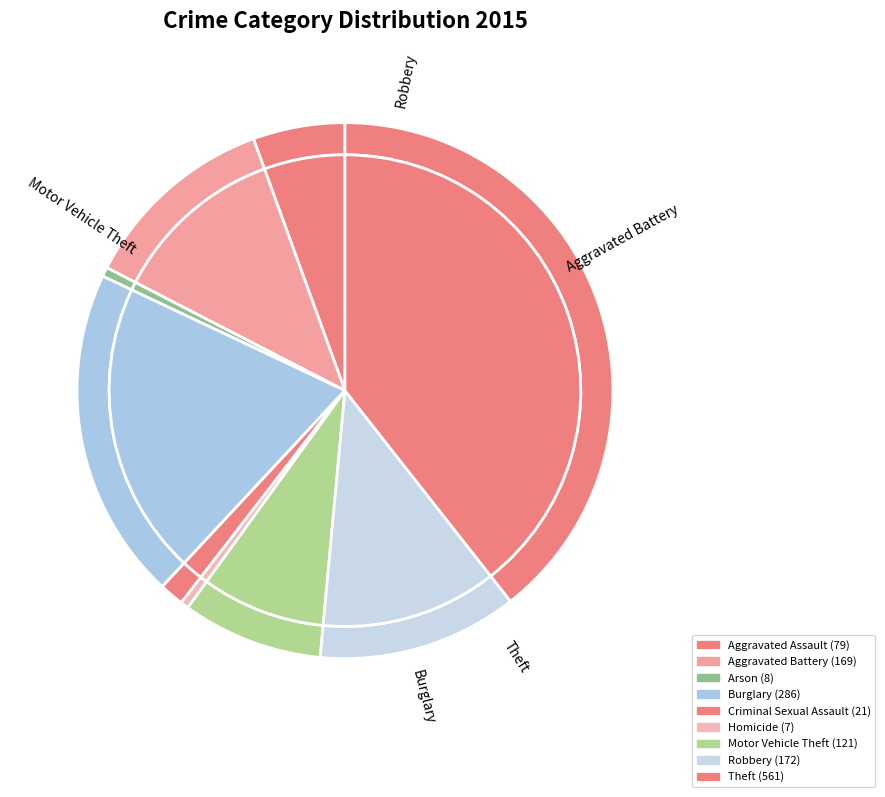

How many slices are in this pie chart?

9